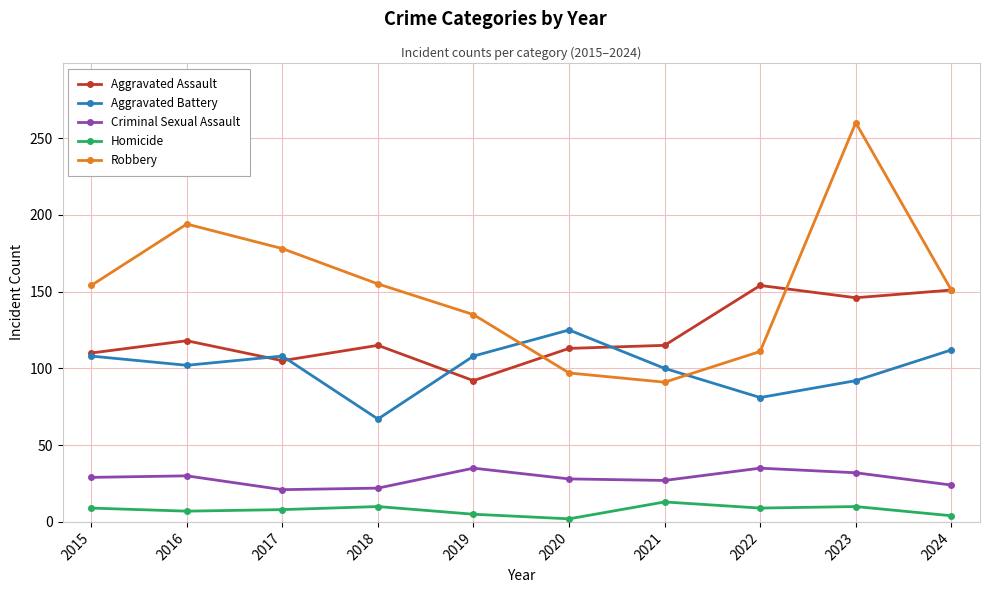

What is the difference between the Aggravated Assault values at 2015 and 2017?

5